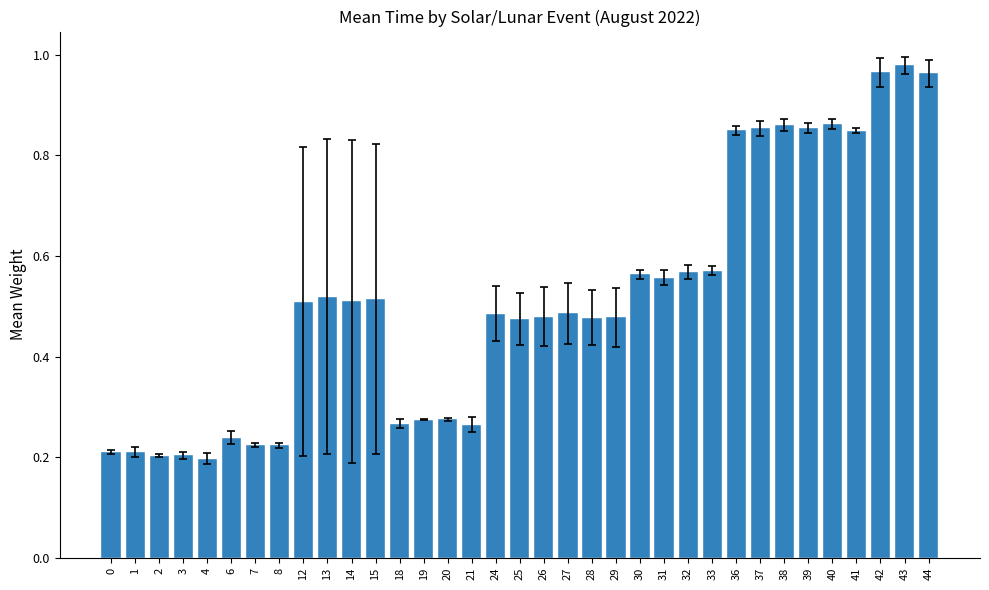

What is the difference between the values at 43 and 6?

0.7